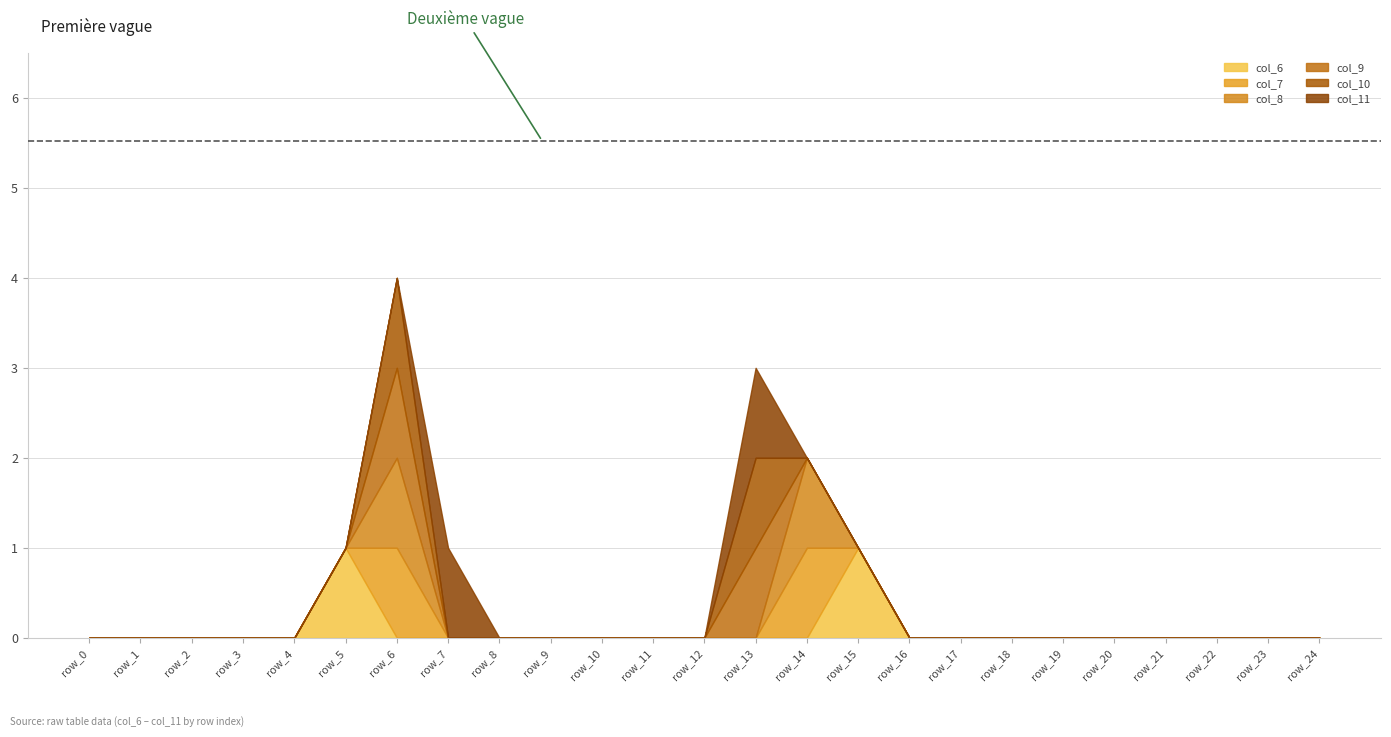

Count the col_11 values in the range 0 to 1.

25